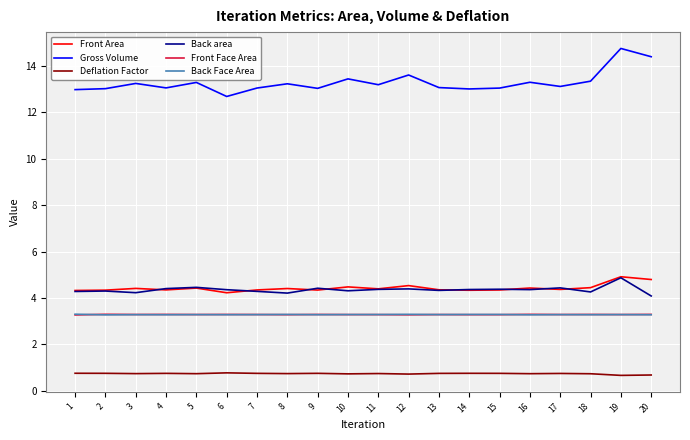

What is the approximate value of Back area at 15?

4.4